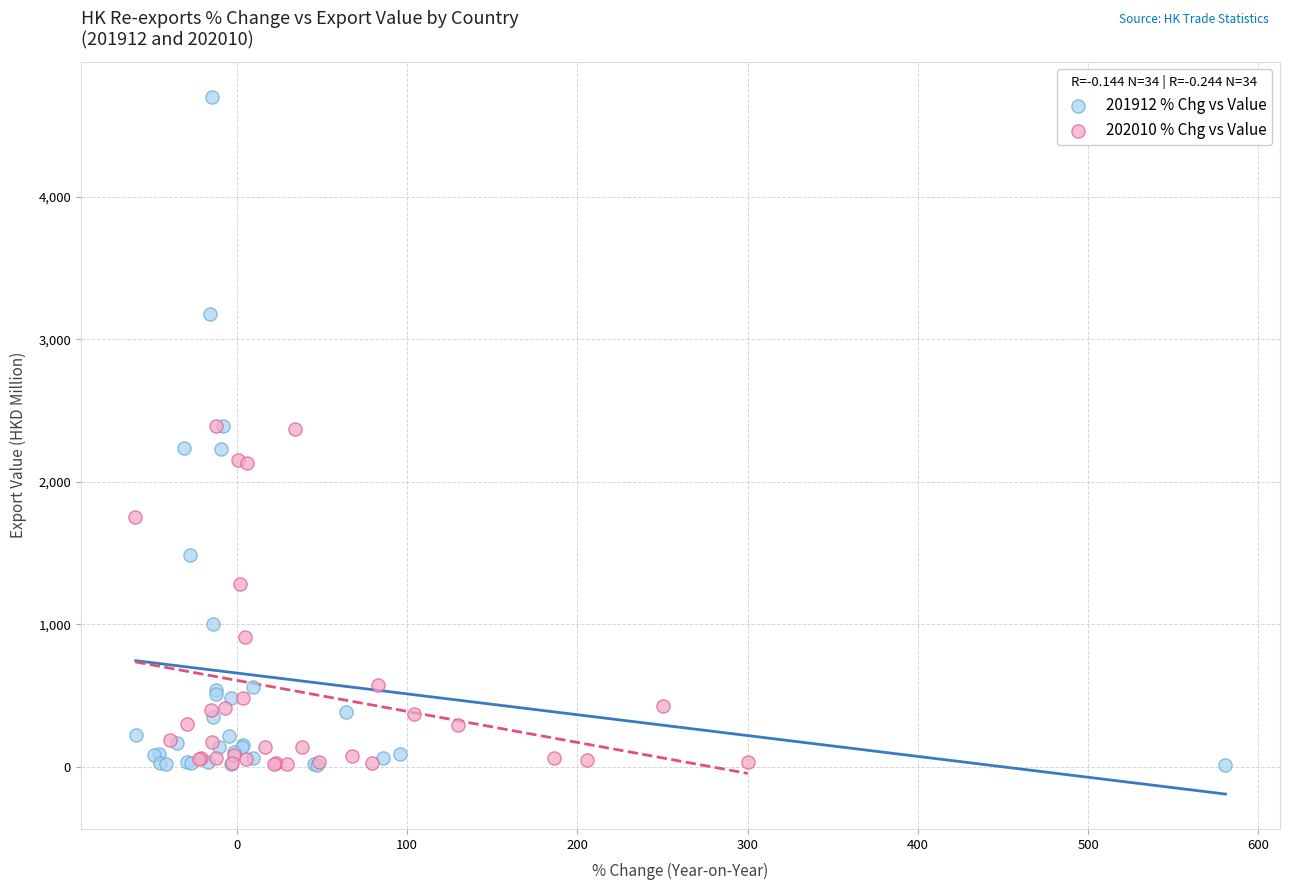

Which series reaches the maximum Y coordinate?

201912 % Chg vs Value